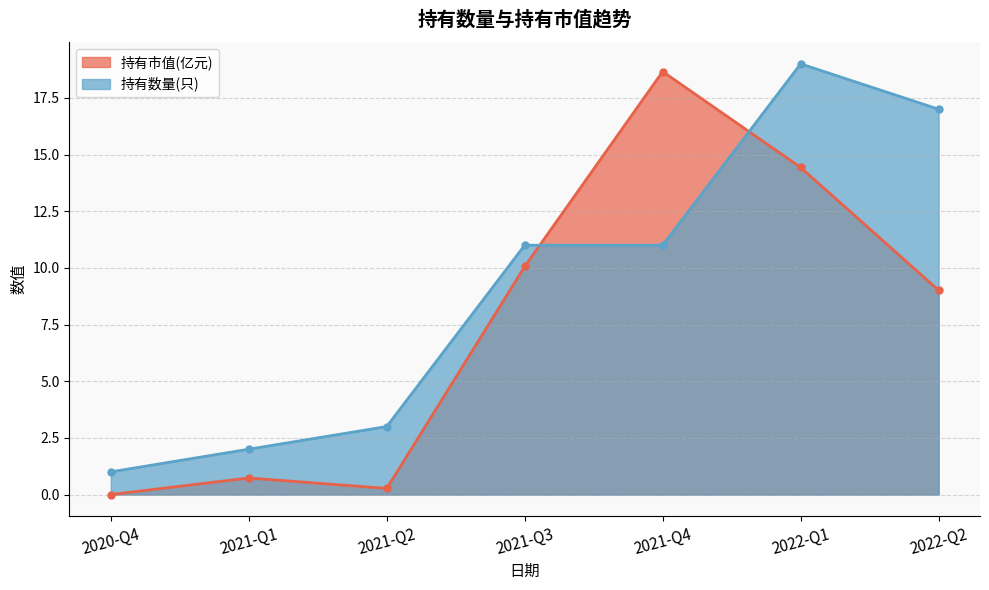

Reading left to right, extract all data points from this chart.

持有市值(亿元): 0.0	0.7	0.3	10.1	18.7	14.4	9.0
持有数量(只): 1.0	2.0	3.0	11.0	11.0	19.0	17.0